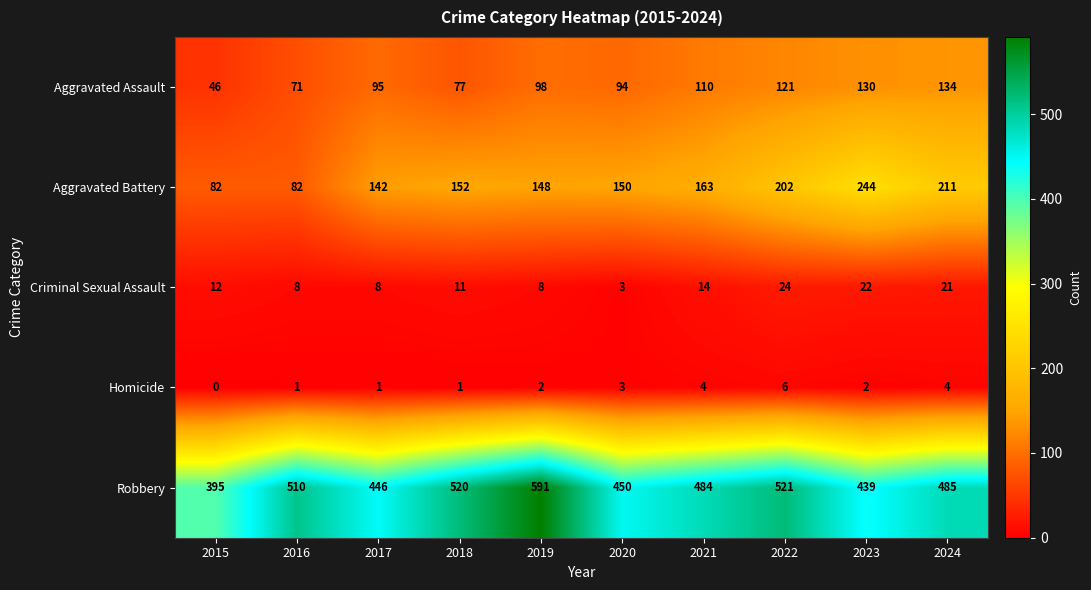

True or false: Robbery has a value of 352 at 2019.

False